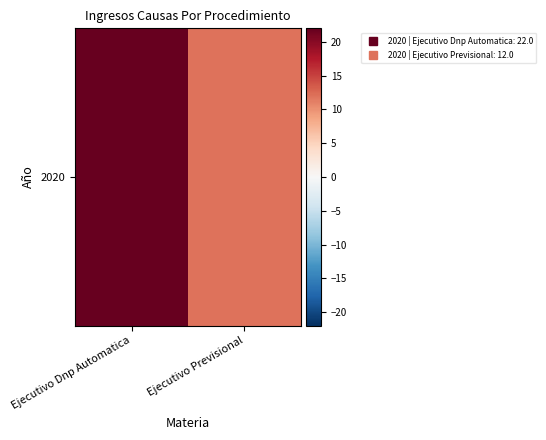

Reading left to right, what are all the values shown in this chart?

Ejecutivo Dnp Automatica=22	Ejecutivo Previsional=12